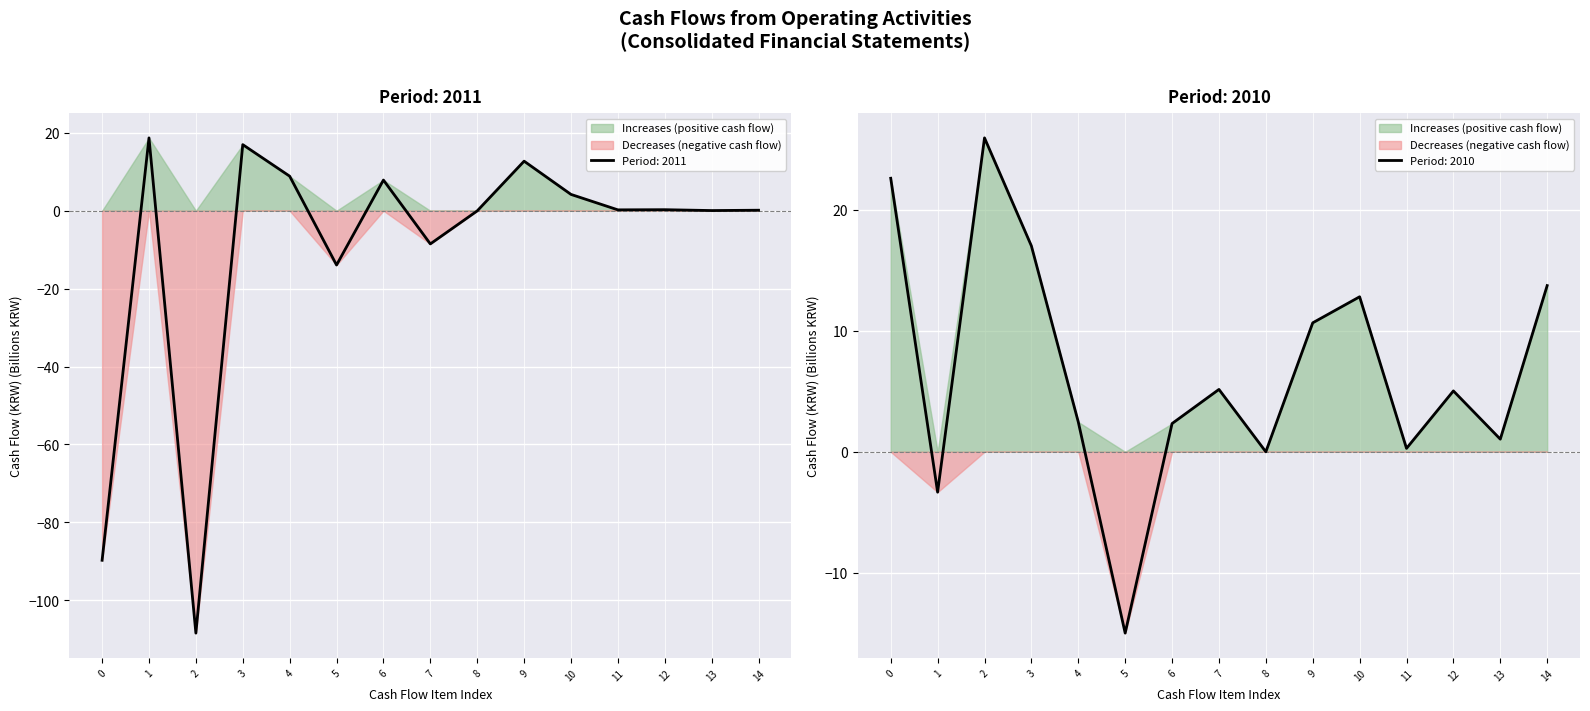

What is the maximum value shown in the chart?

26.0